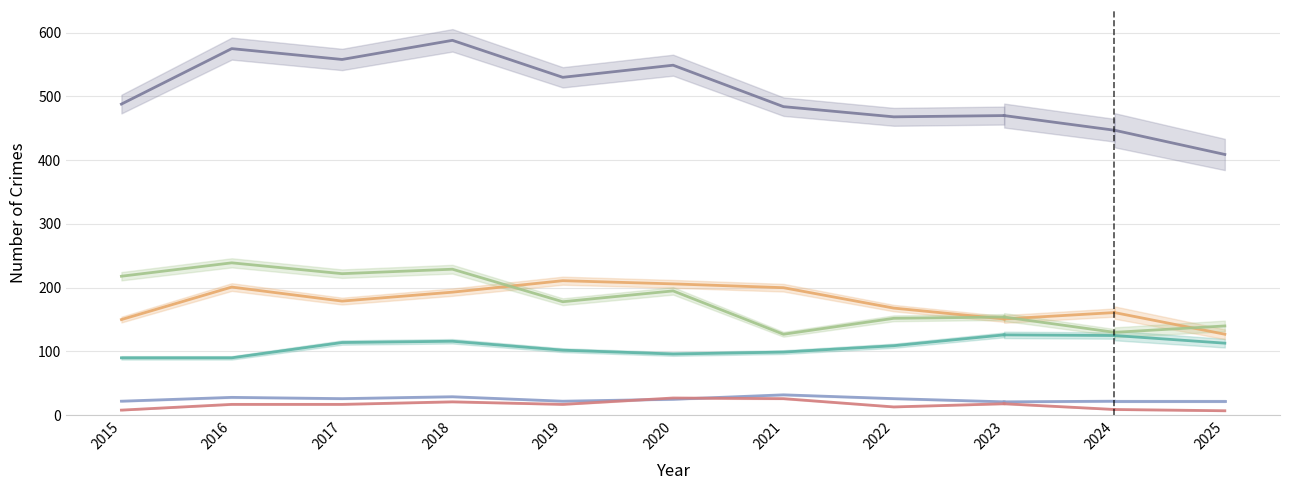

How many interior local peaks does the Homicide series have?

2